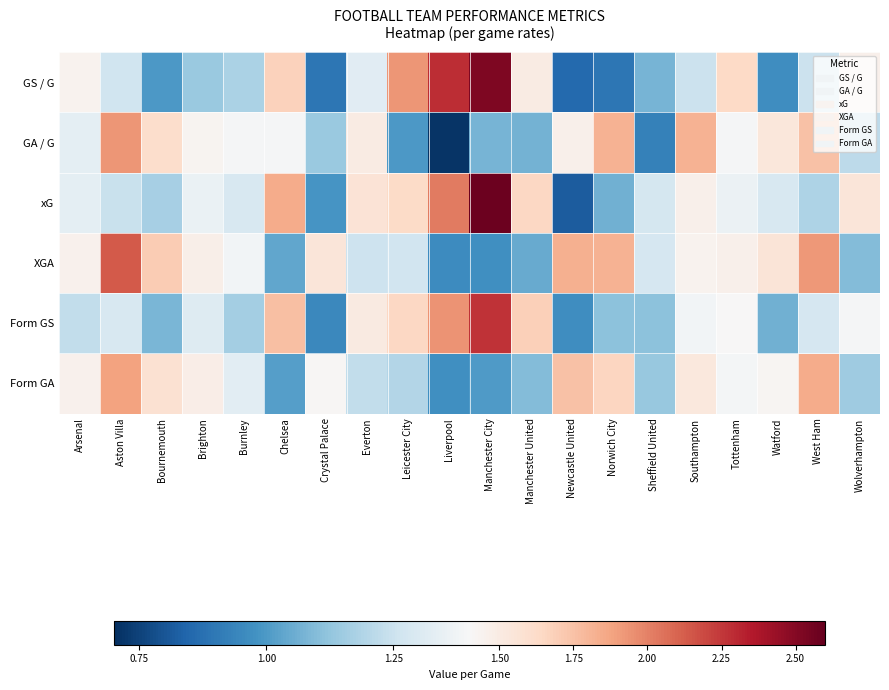

Which category has the highest value across all series?

Manchester City